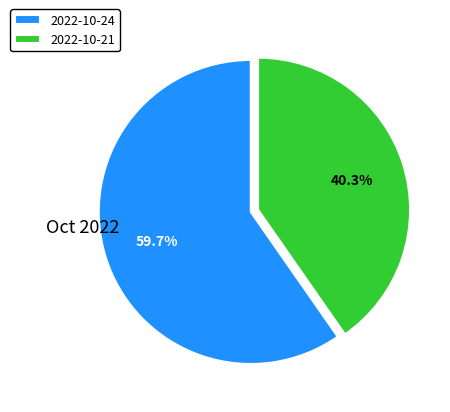

To the nearest percent, what is the difference between the largest and smallest slice percentages?

19%